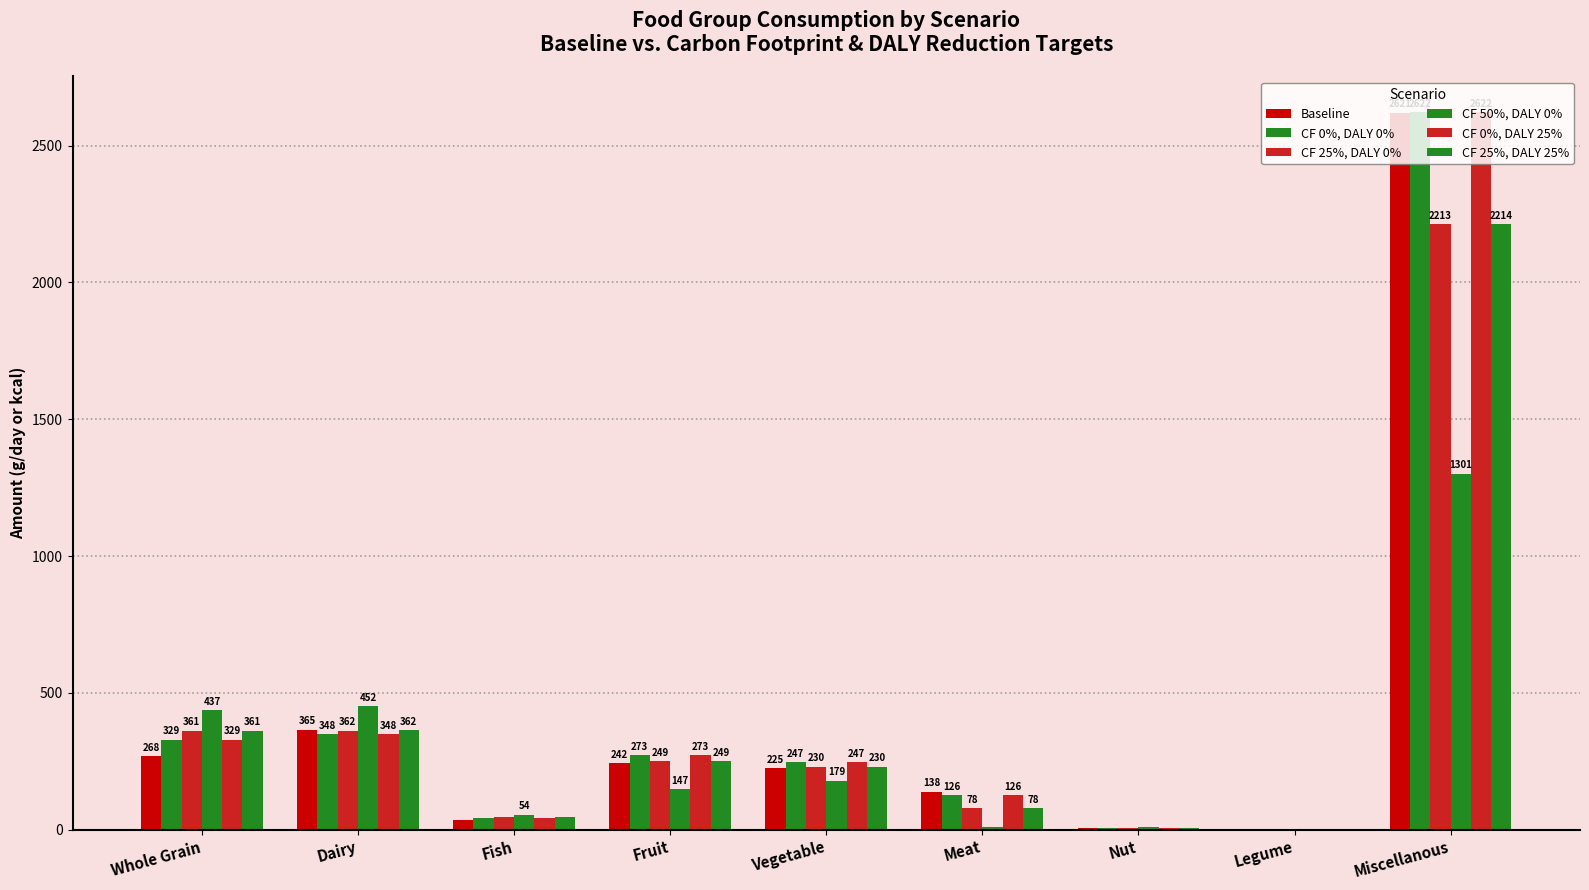

What position from the right is Legume?

2